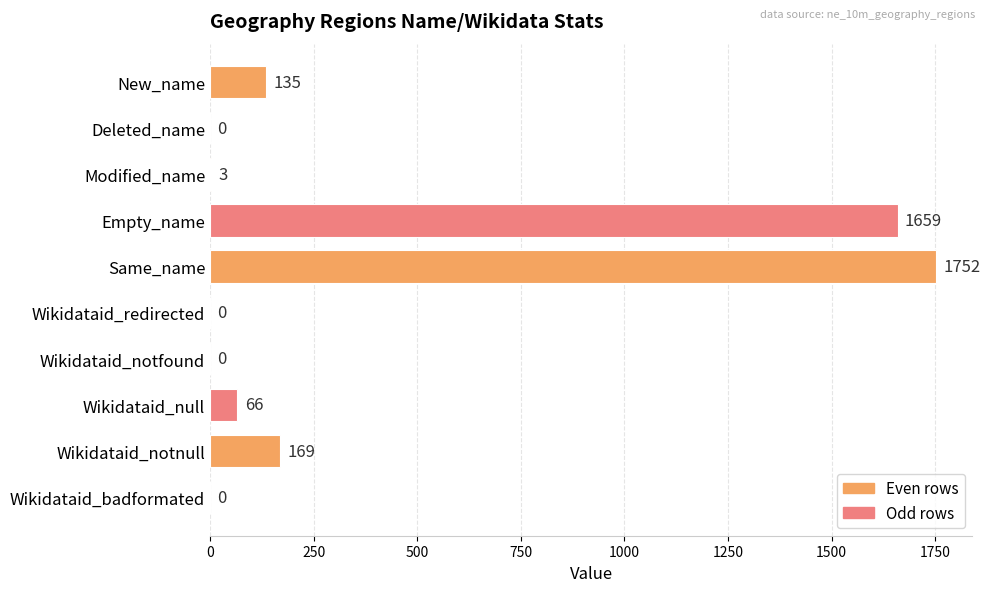

Which category has the highest value across all series?

Same_name